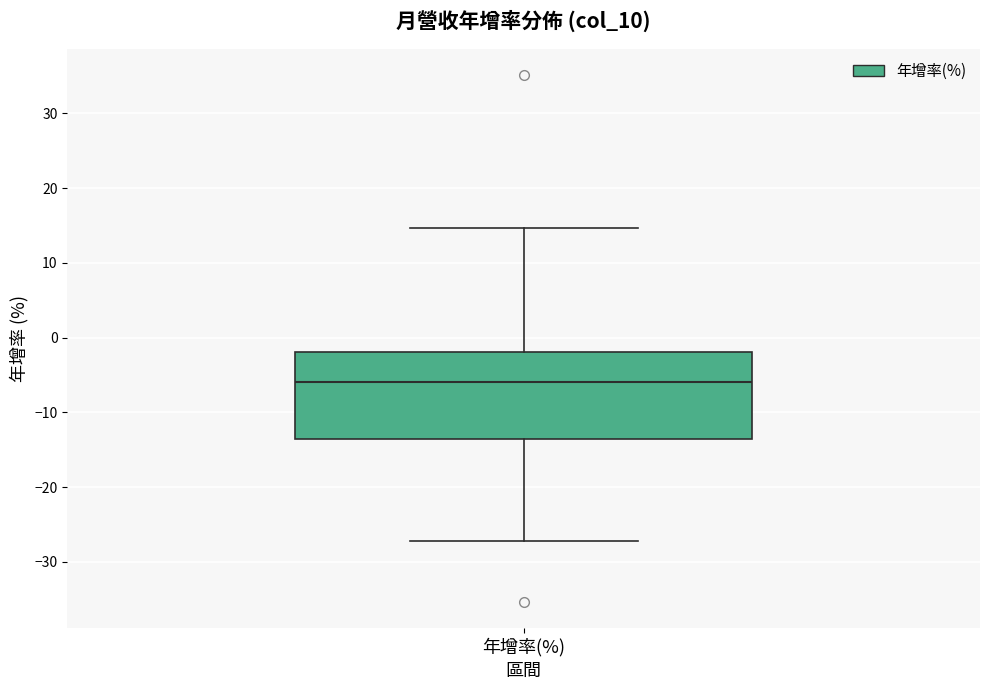

Transcribe this box plot: give where the median line is, the range the box spans, and where the two whiskers end, as read against the y-axis. The values are not printed on the chart, so give them approximately, as read against the axis.

median -6, box -14 to -2, whiskers -27 to 15